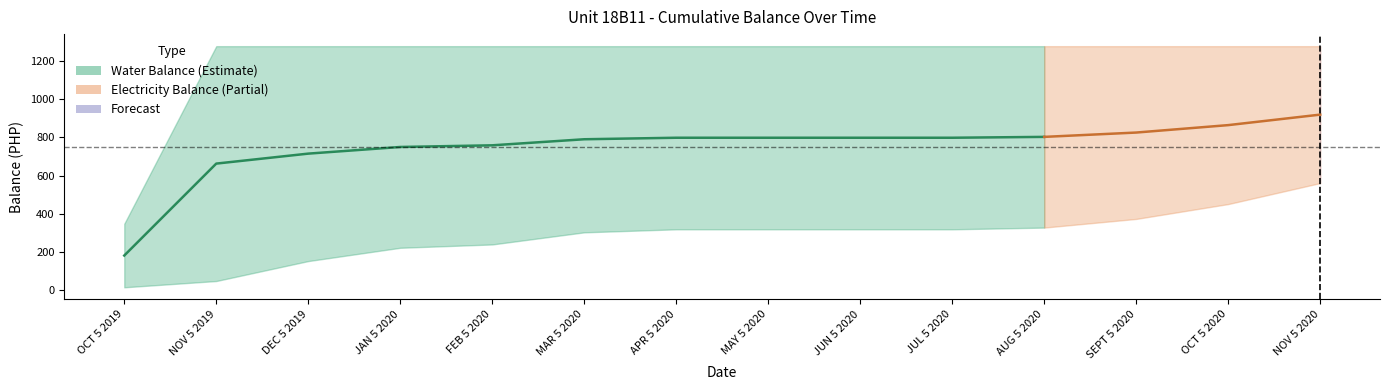

What position from the right is JUL 5 2020?

5